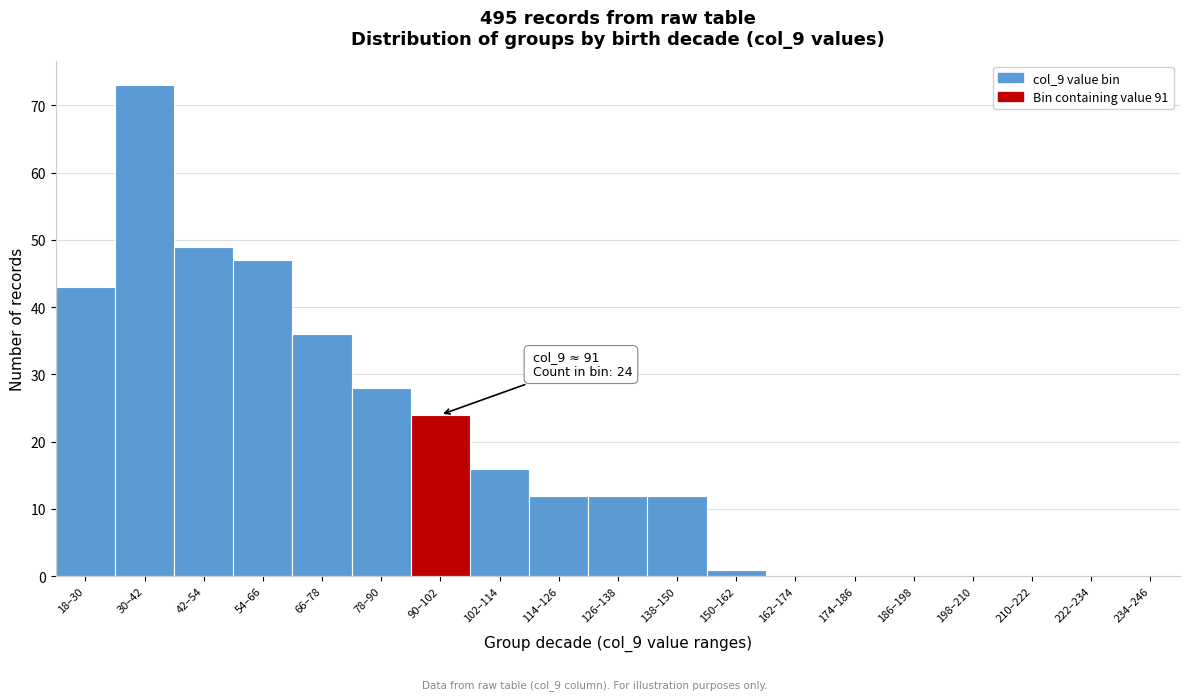

Reading left to right, extract all data points from this chart.

18–30=43	30–42=73	42–54=49	54–66=47	66–78=36	78–90=28	90–102=24	102–114=16	114–126=12	126–138=12	138–150=12	150–162=1	162–174=0	174–186=0	186–198=0	198–210=0	210–222=0	222–234=0	234–246=0